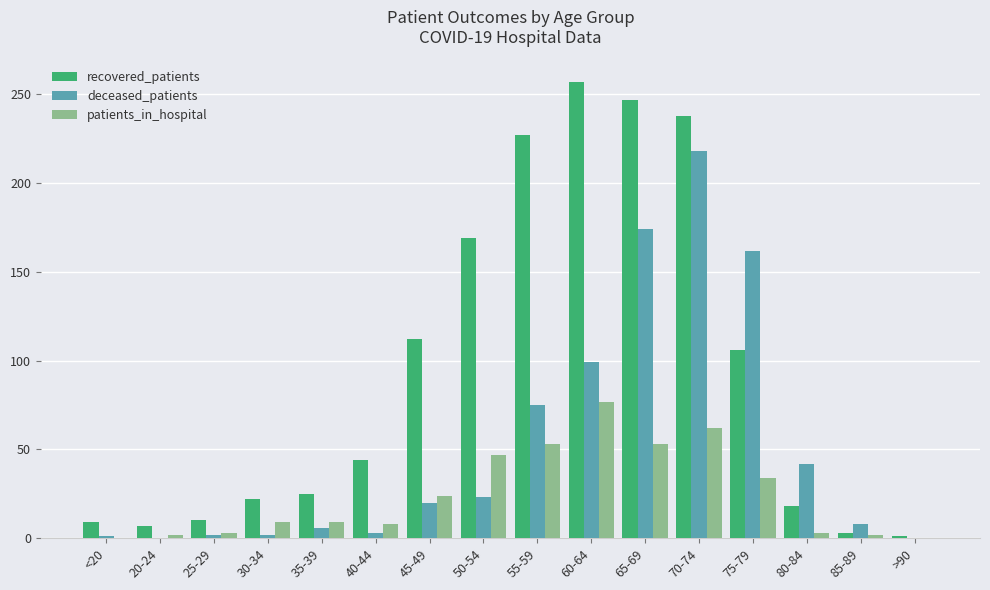

True or false: deceased_patients has a value of 218 at 70-74.

True